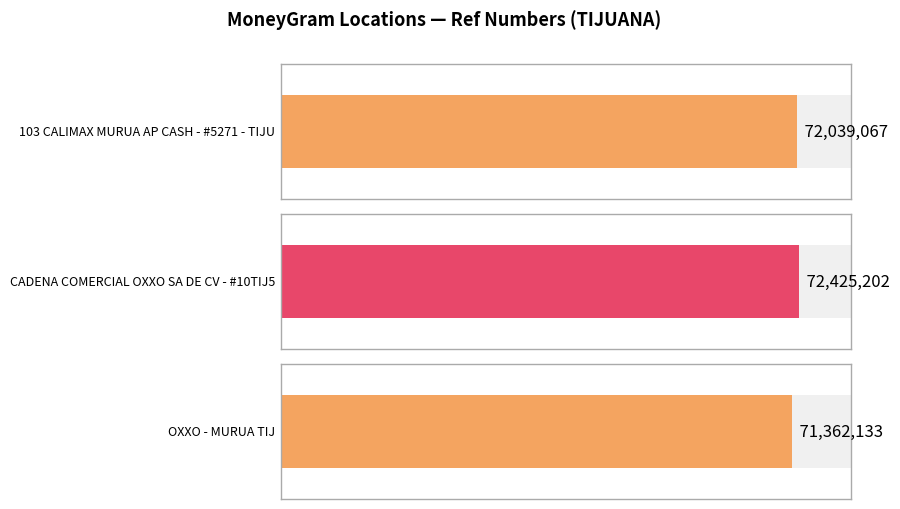

List the labels in order of value, largest first.

CADENA COMERCIAL OXXO SA DE CV - #10TIJ5, 103 CALIMAX MURUA AP CASH - #5271 - TIJU, OXXO - MURUA TIJ